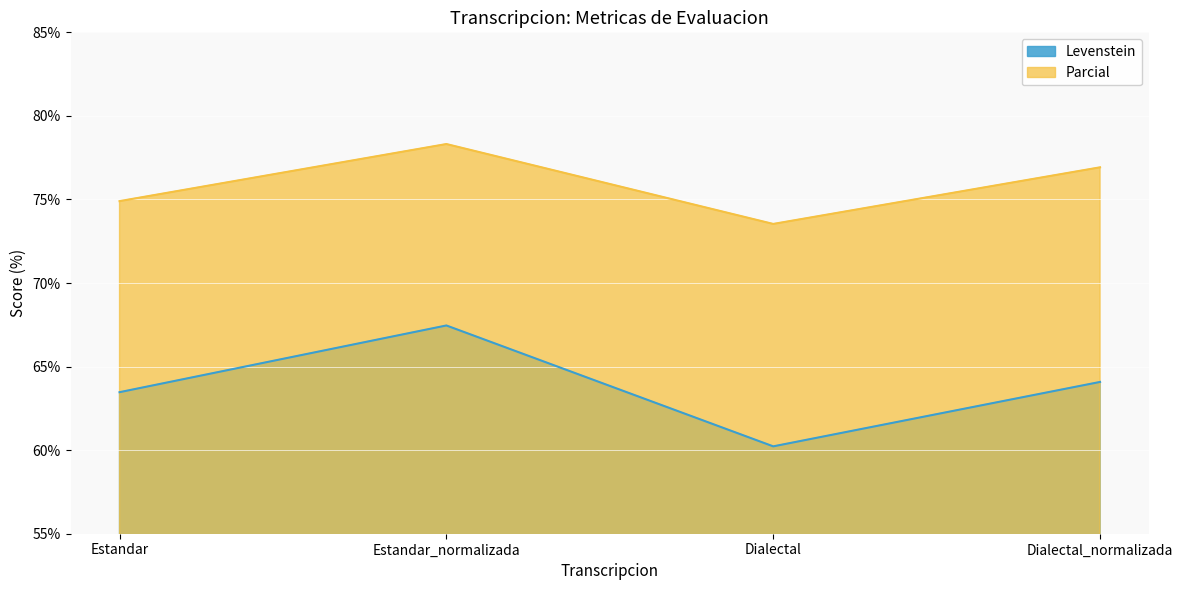

True or false: Levenstein has a value of 40.8 at Dialectal.

False